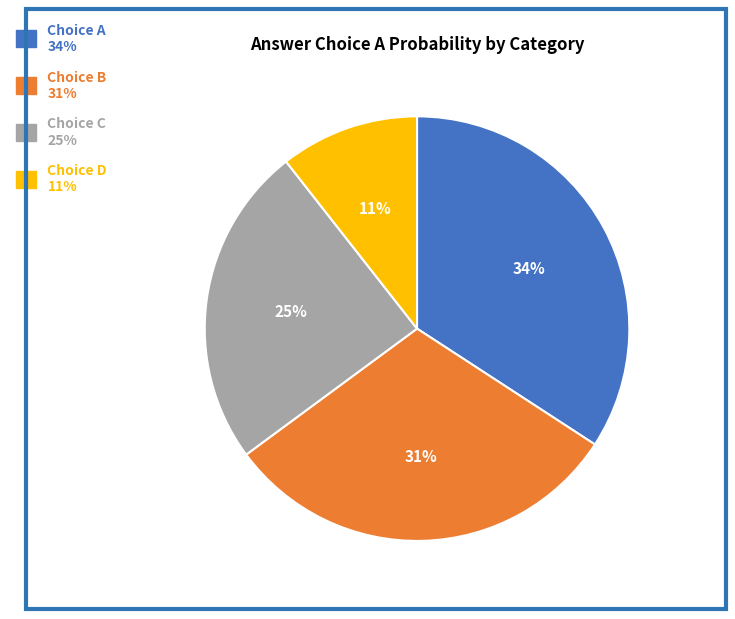

Does any single category account for the majority?

No